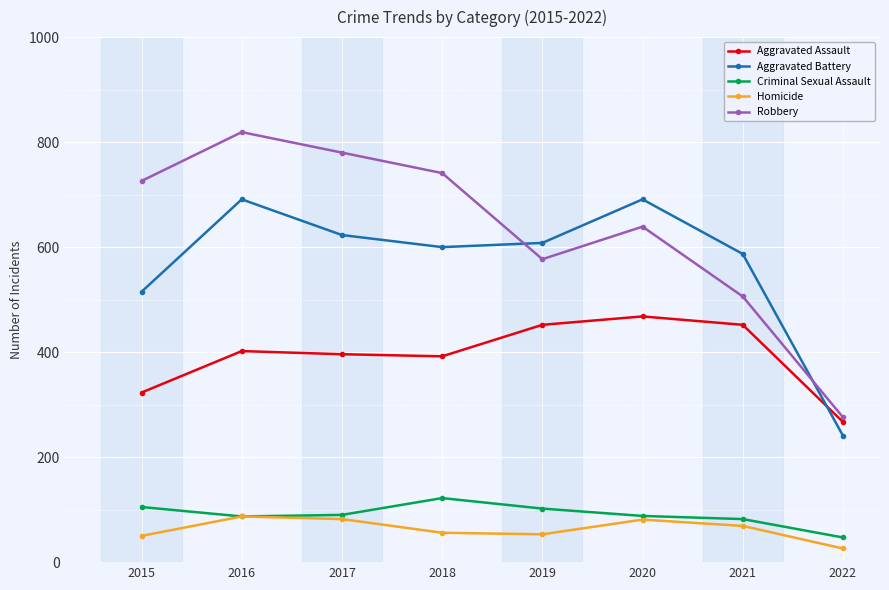

What is the greatest value displayed?

819